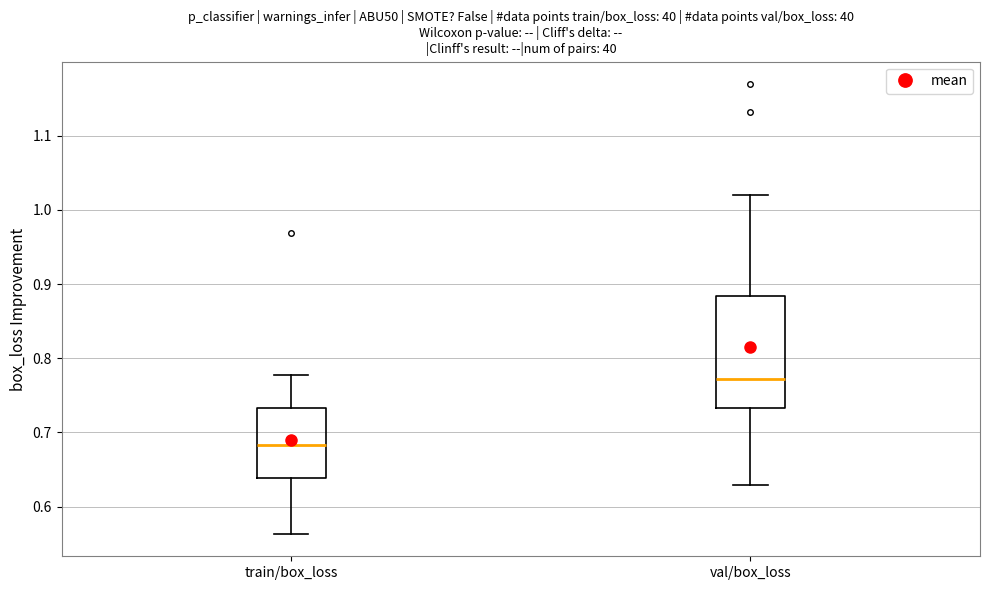

Which box has the highest median line?

val/box_loss